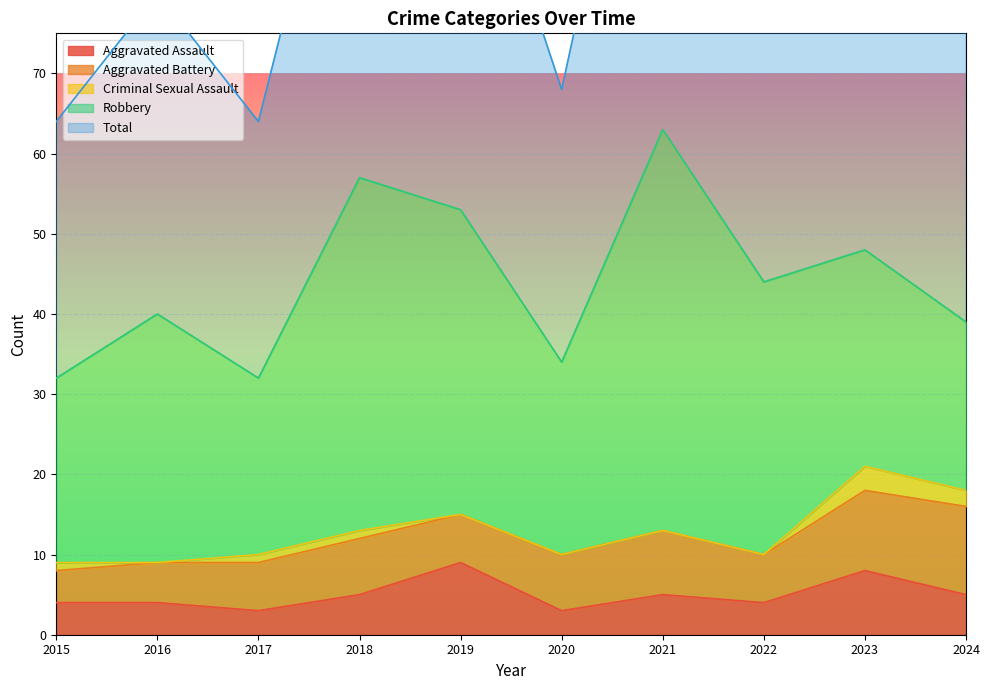

Is it true that Aggravated Assault equals 4 at 2016?

True